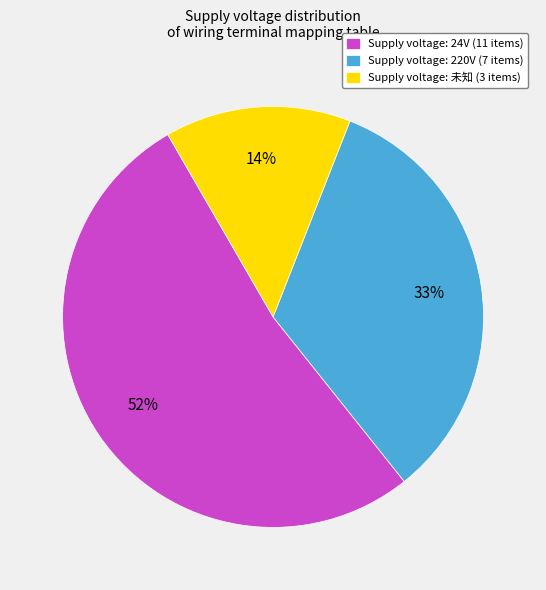

To the nearest percent, what percentage of the pie is Supply voltage: 220V (7 items)?

33%